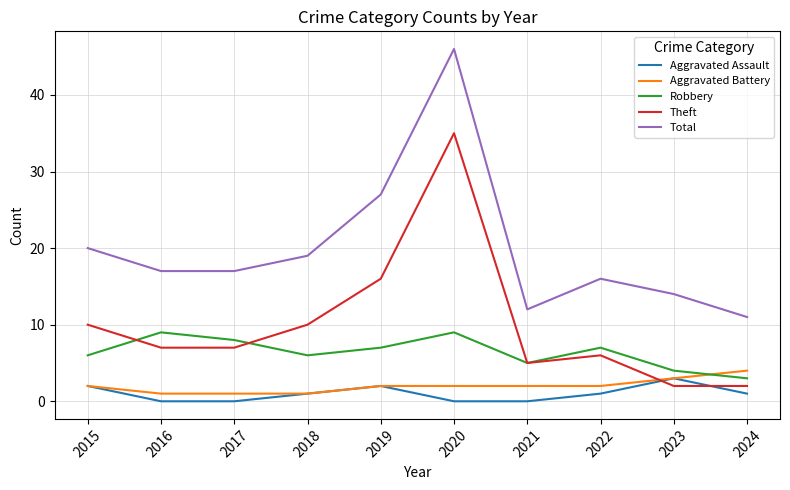

Which category has the highest value in the Total series?

2020